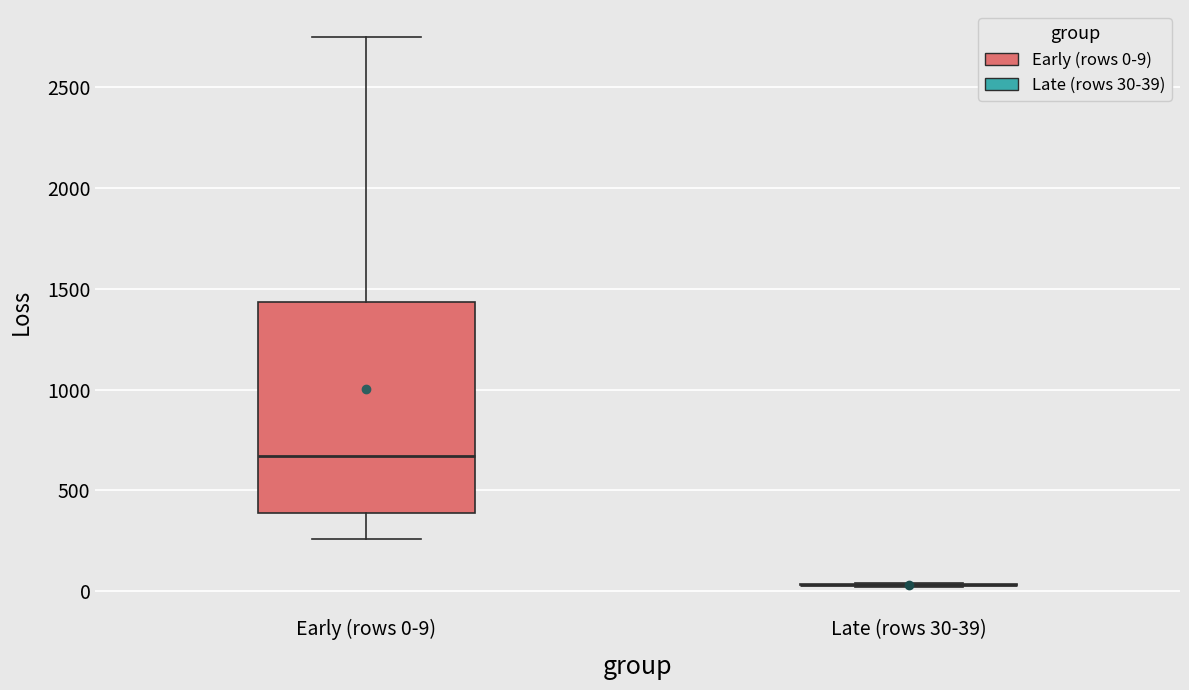

Reading left to right, read every box against the y-axis: the position of its median line, the range the box covers, and the ends of its whiskers. The values are not printed on the chart, so give them approximately, as read against the axis.

Early (rows 0-9): median 650, box 400 to 1450, whiskers 250 to 2750
Late (rows 30-39): box collapsed to a line at 50, whiskers 0 to 50